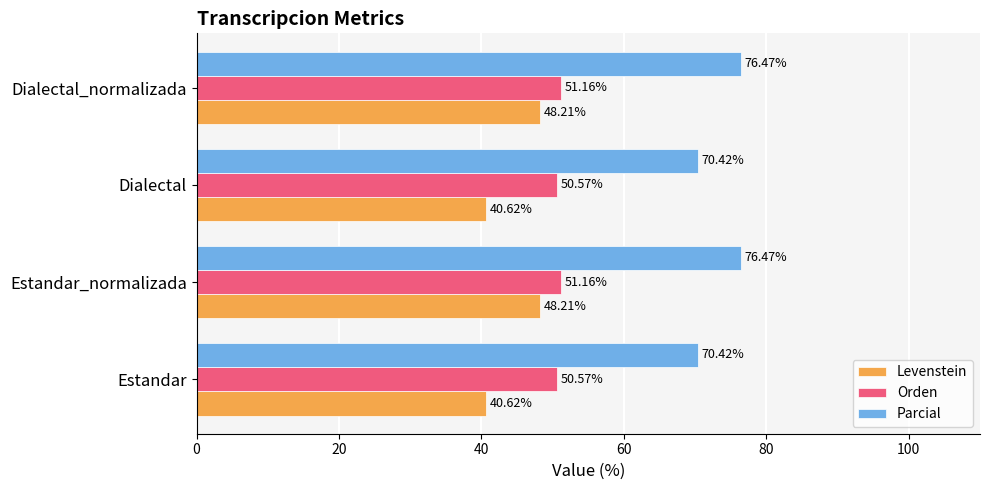

How many values in the Levenstein series are below 48?

2